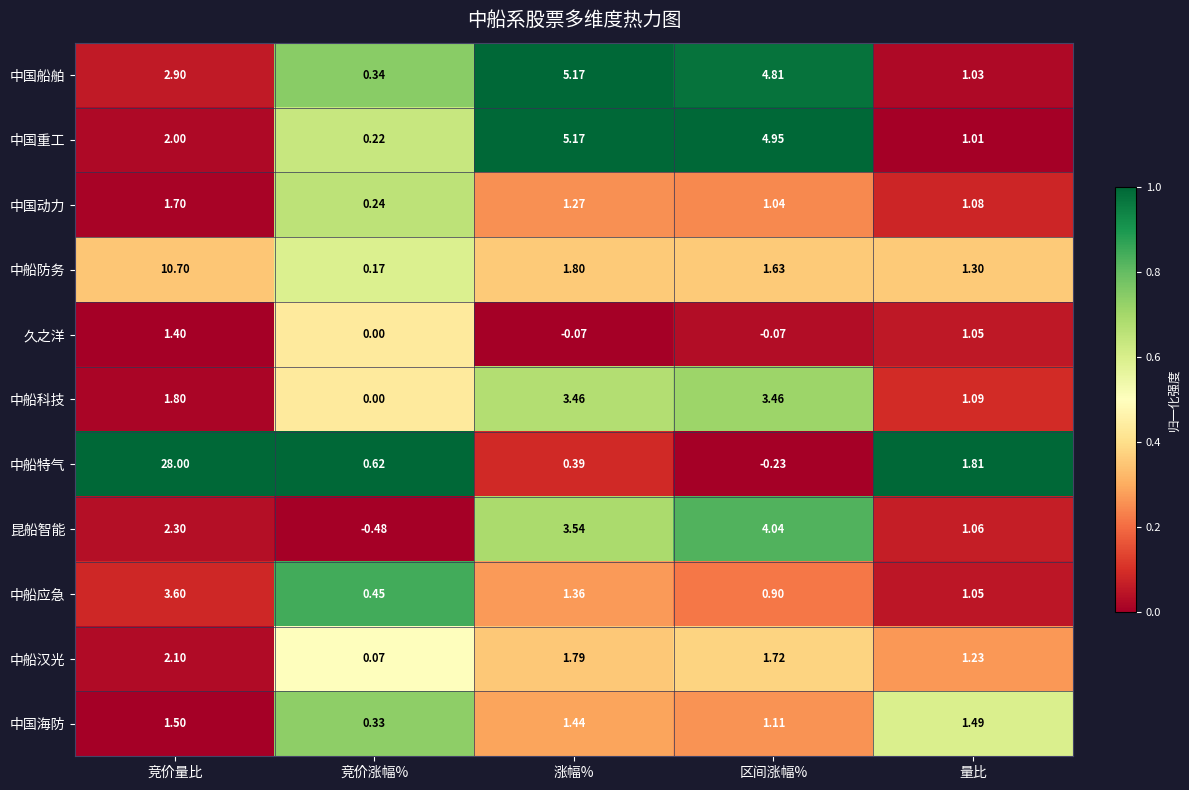

Which series has the widest spread of values?

中船特气